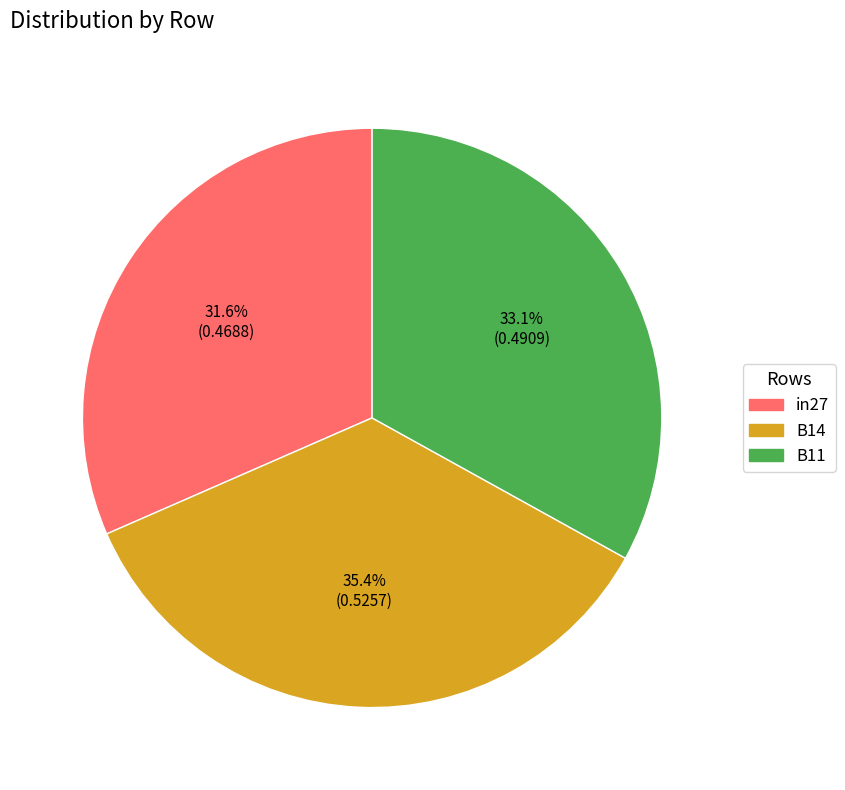

How many segments does this pie chart have?

3